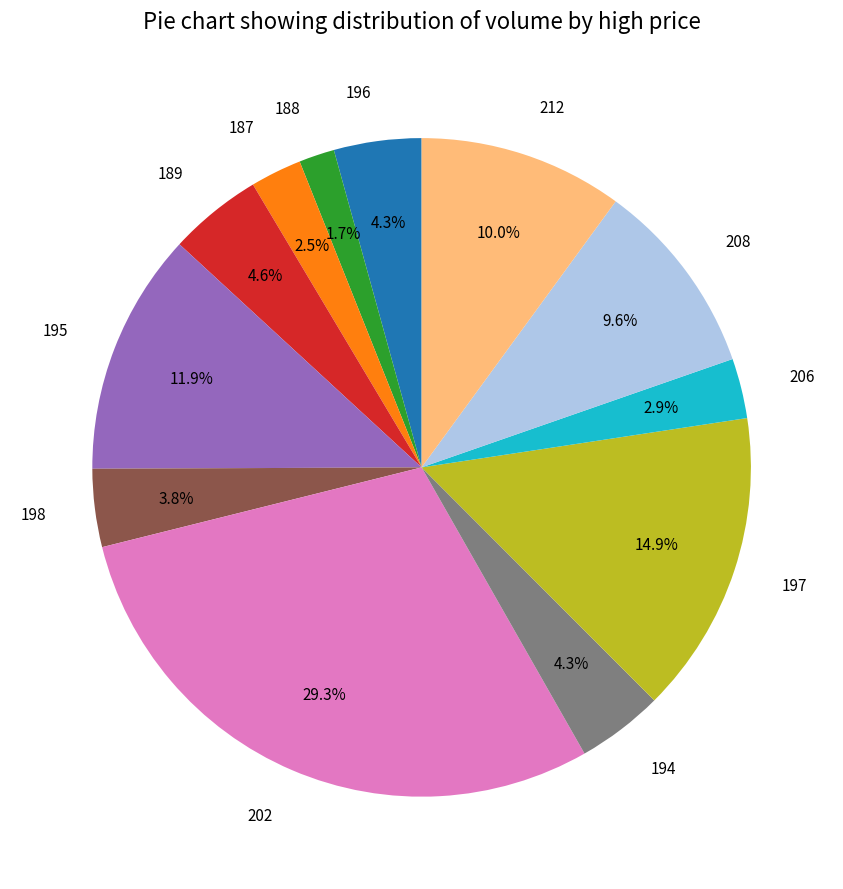

What percentage is the 212 slice, to the nearest percent?

10%